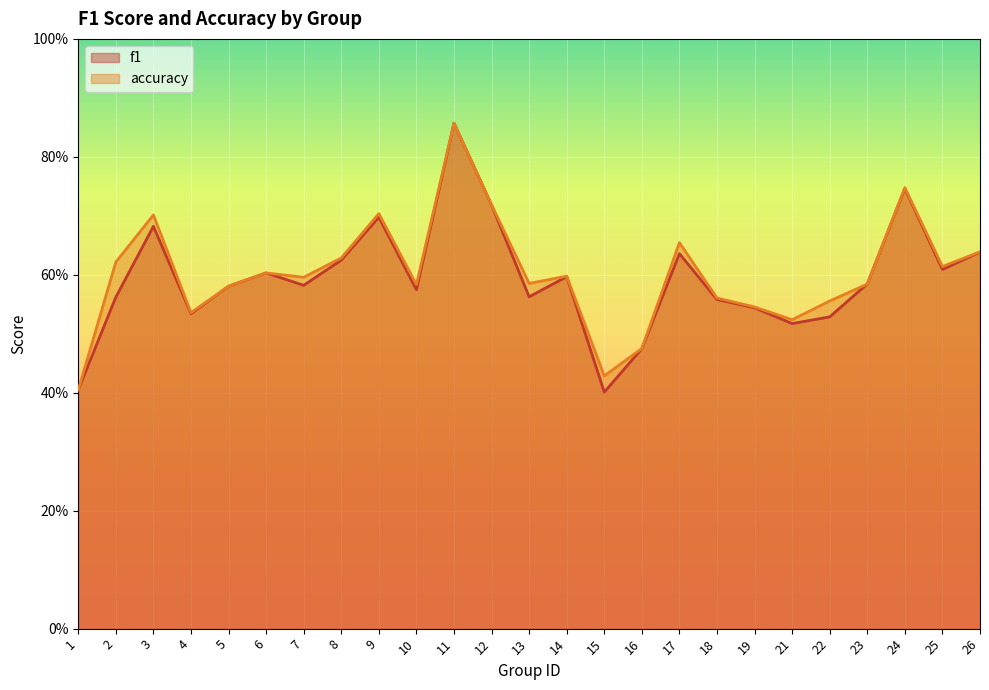

Reading left to right, list all the values displayed in this chart.

f1: 1=0.4	2=0.6	3=0.7	4=0.5	5=0.6	6=0.6	7=0.6	8=0.6	9=0.7	10=0.6	11=0.9	12=0.7	13=0.6	14=0.6	15=0.4	16=0.5	17=0.6	18=0.6	19=0.5	21=0.5	22=0.5	23=0.6	24=0.7	25=0.6	26=0.6
accuracy: 1=0.4	2=0.6	3=0.7	4=0.5	5=0.6	6=0.6	7=0.6	8=0.6	9=0.7	10=0.6	11=0.9	12=0.7	13=0.6	14=0.6	15=0.4	16=0.5	17=0.7	18=0.6	19=0.5	21=0.5	22=0.6	23=0.6	24=0.7	25=0.6	26=0.6